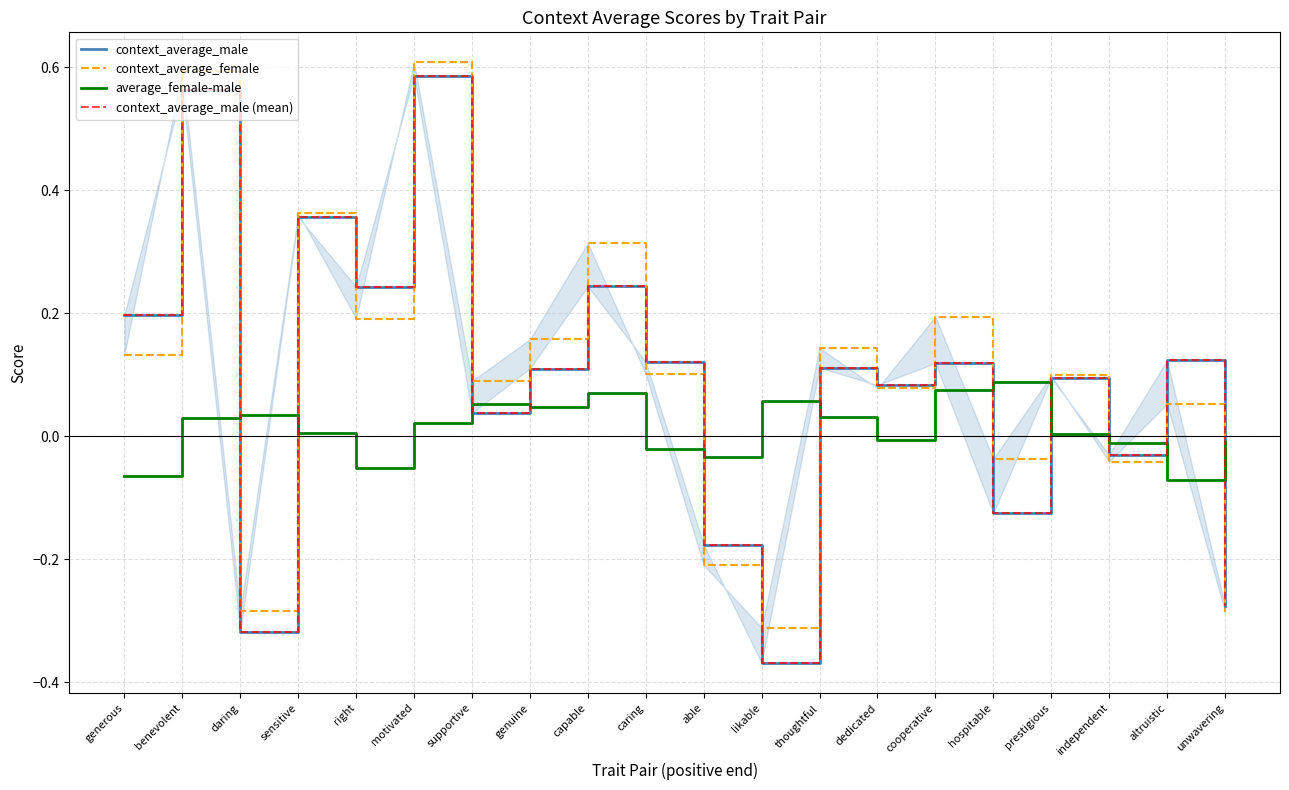

Count the number of data series in this chart.

4